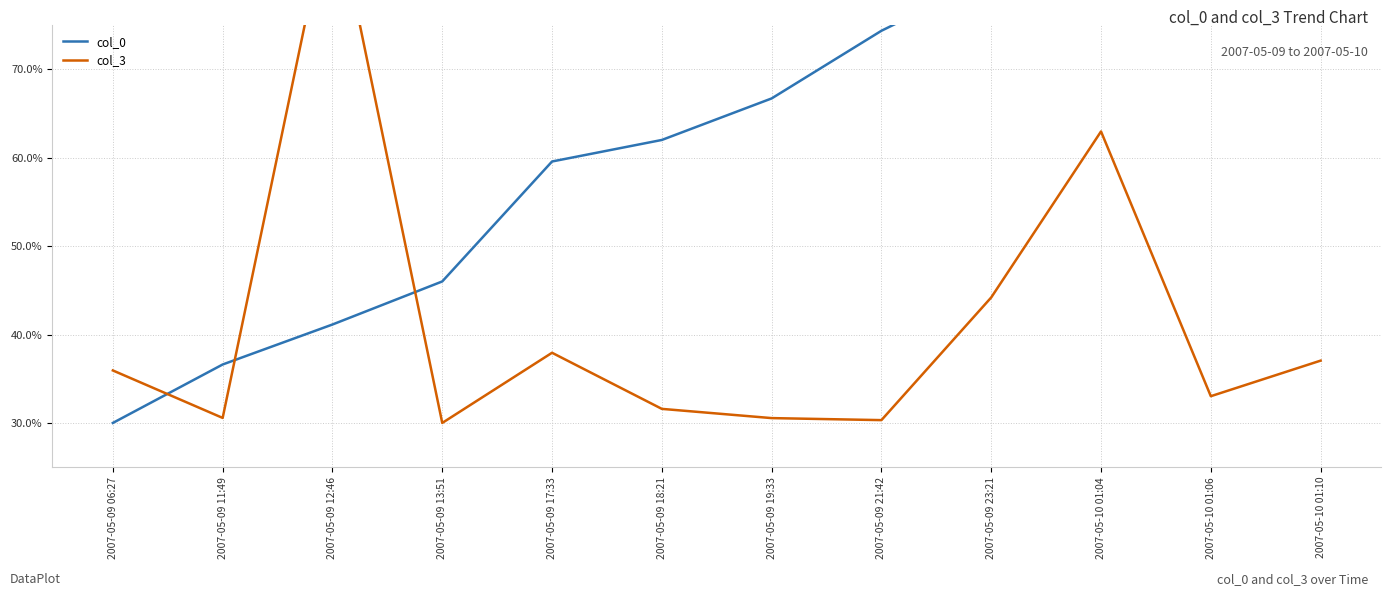

What is the label of the 9th point from the right?

2007-05-09 13:51